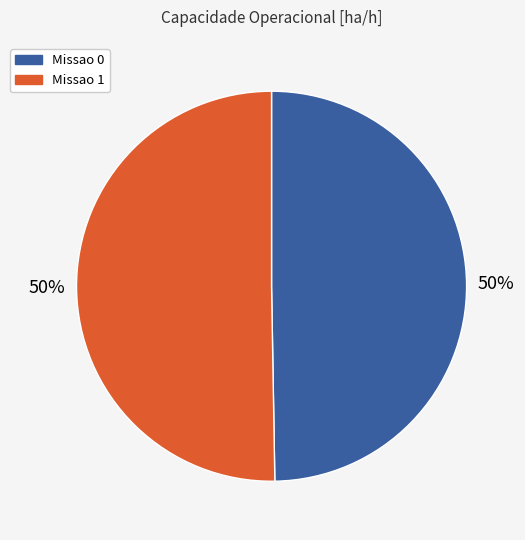

What percentage is the Missao 0 slice, to the nearest percent?

50%